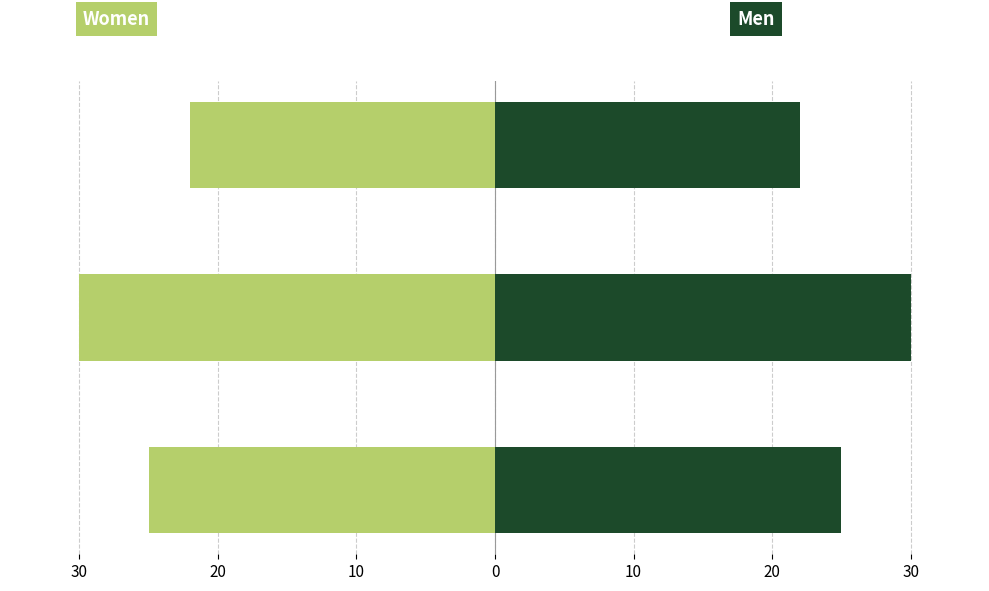

How many bars are there in each group?

2